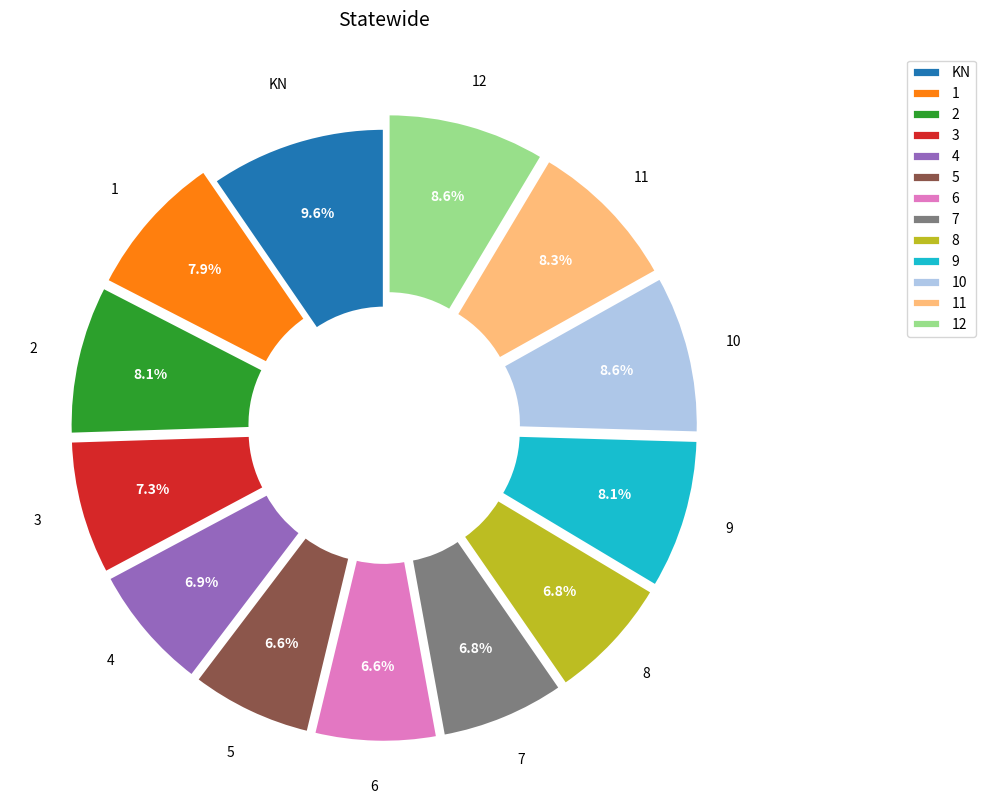

Does 6 account for over 50% of the chart?

No